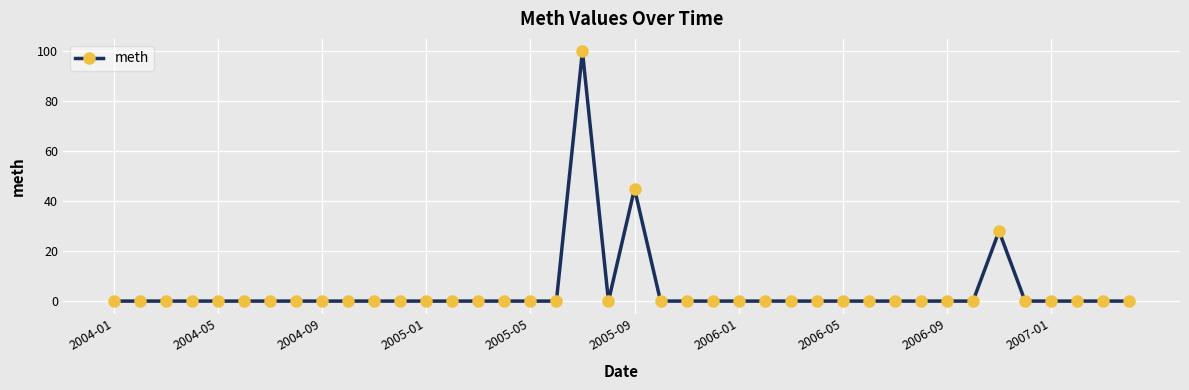

What is the difference between the maximum and minimum values?

100